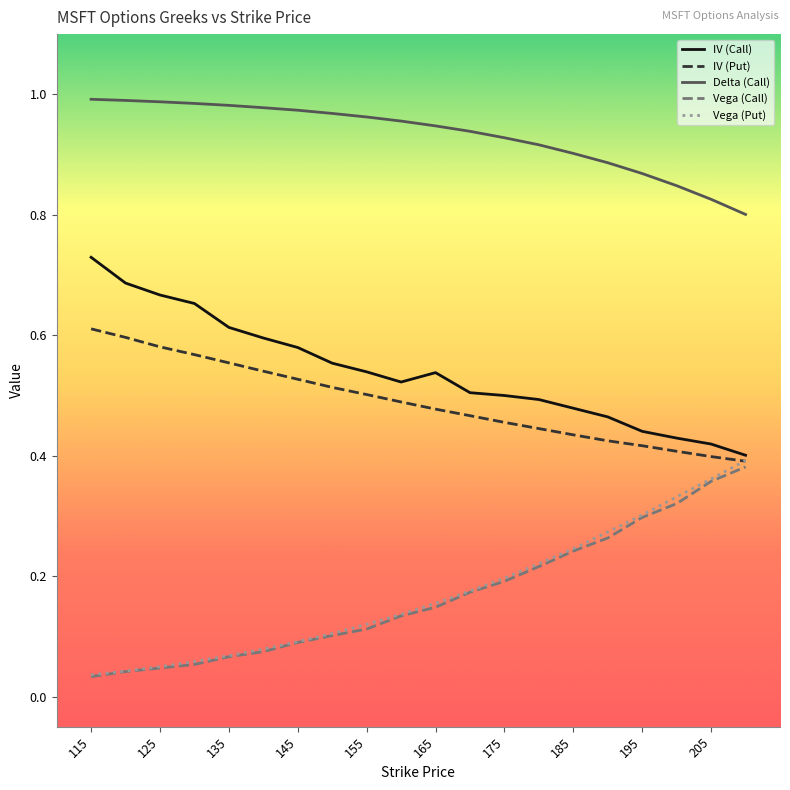

True or false: Vega (Call) and Delta (Call) cross at least once.

False